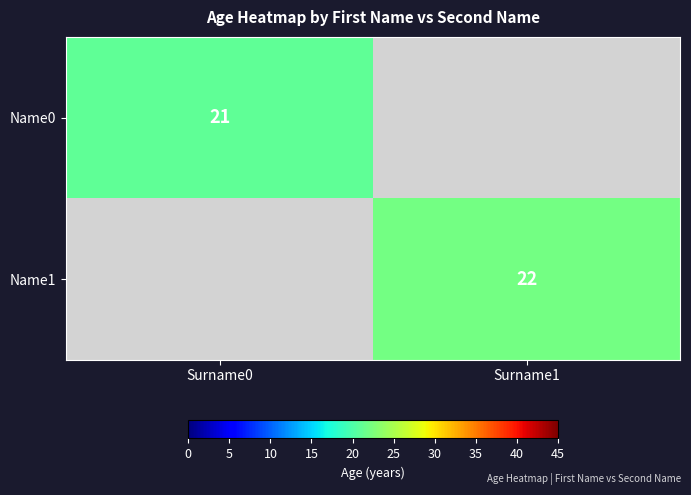

Is it true that Name0 equals 5 at Surname0?

False